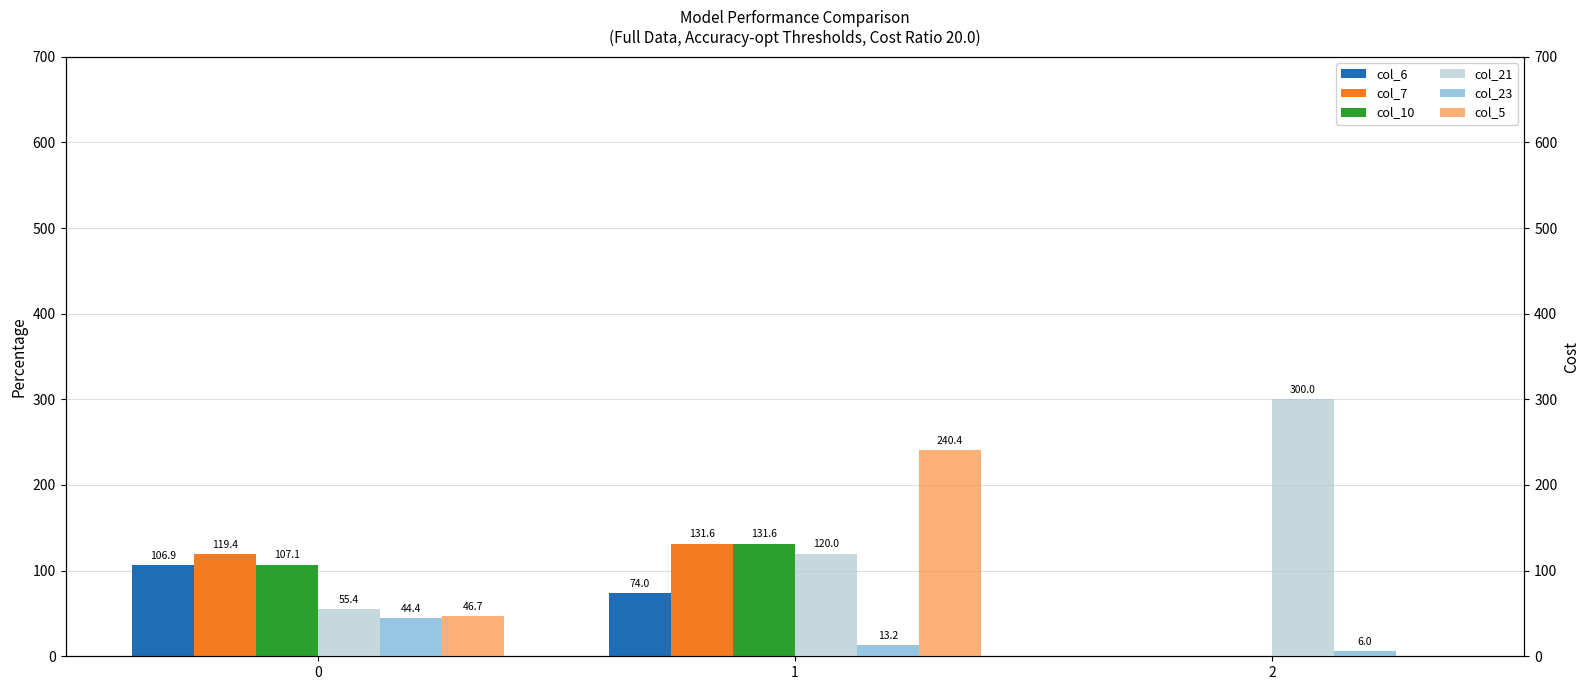

True or false: col_21 has a value of 55.4 at 0.

True